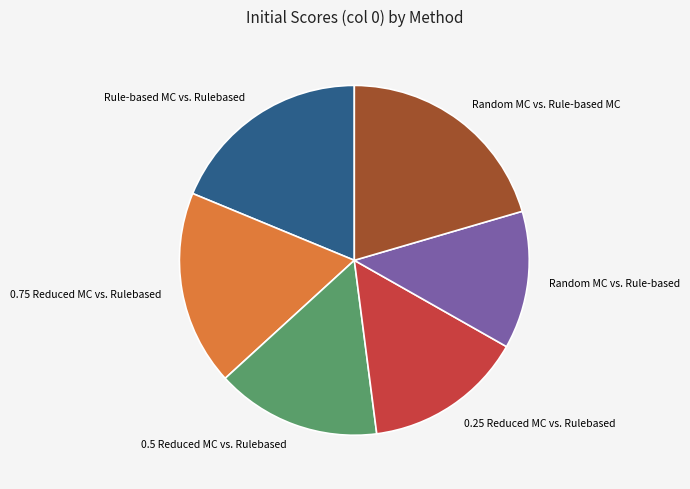

Does 0.75 Reduced MC vs. Rulebased account for over 50% of the chart?

No